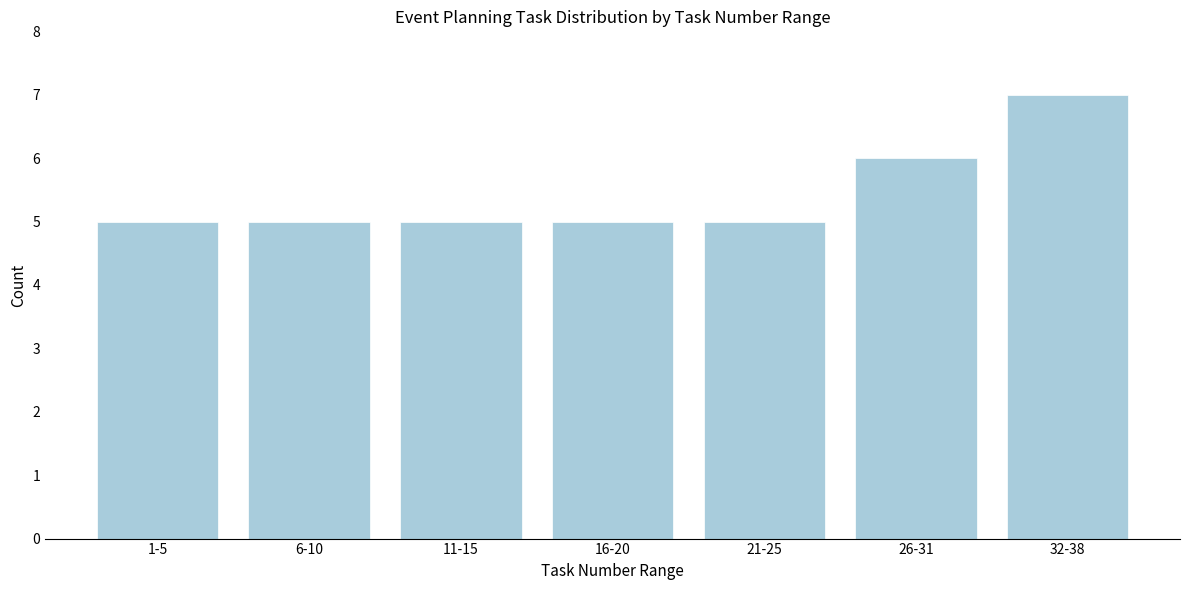

Reading left to right, extract all data points from this chart.

1-5=5	6-10=5	11-15=5	16-20=5	21-25=5	26-31=6	32-38=7